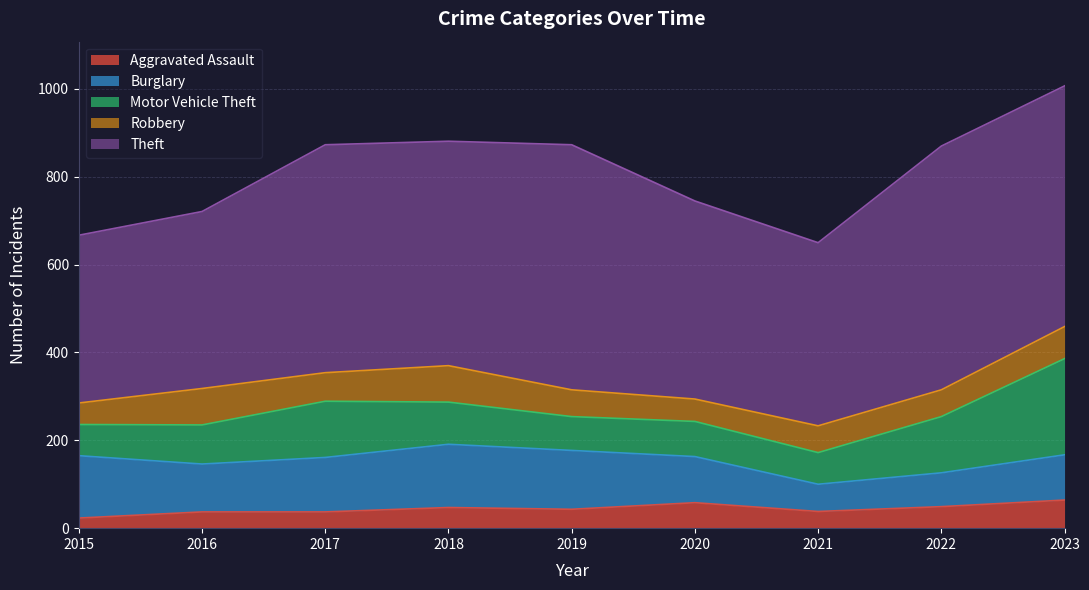

What is the minimum value shown in the chart?

23